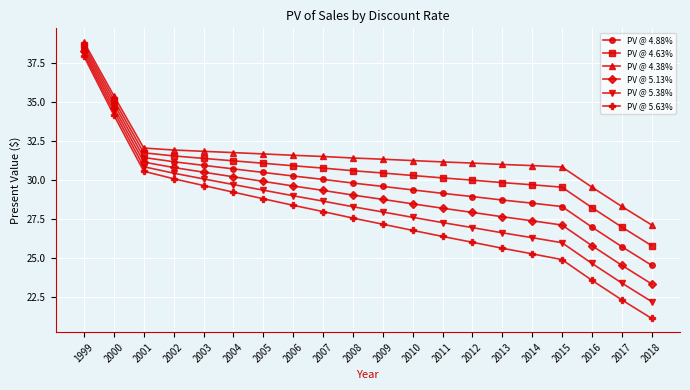

What is the total value across all series at 2003?

184.2